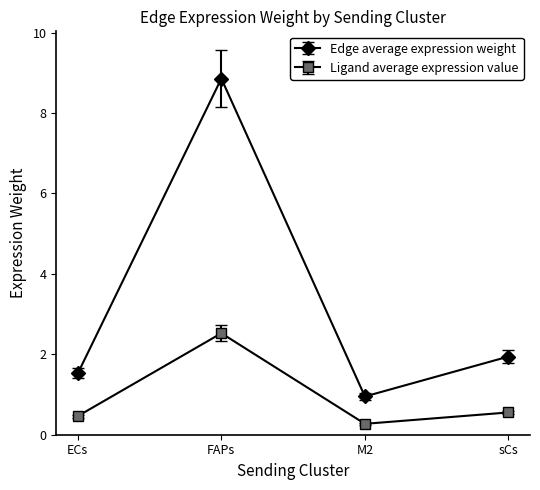

True or false: Edge average expression weight and Ligand average expression value intersect in this chart.

False